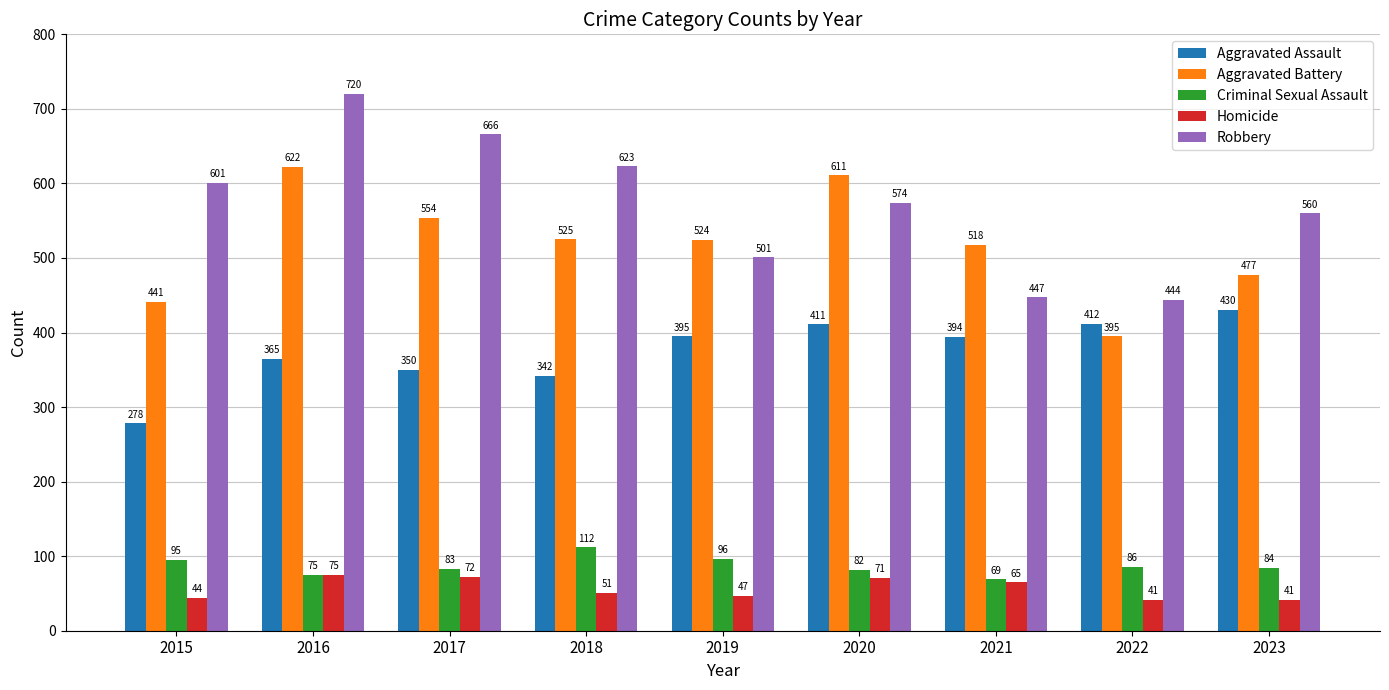

Does the chart contain any negative values?

No